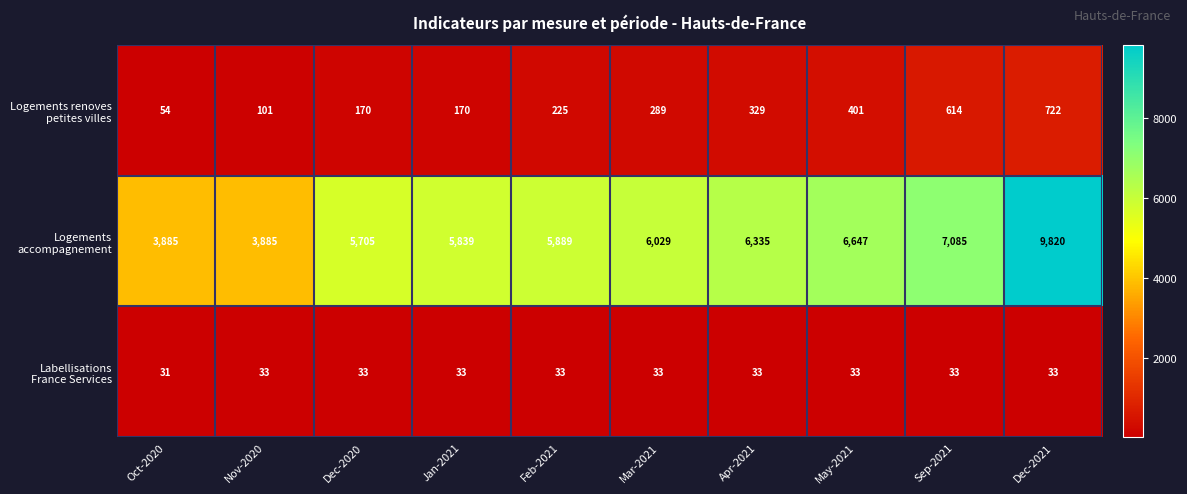

At which category does the chart reach its minimum across all series?

Oct-2020